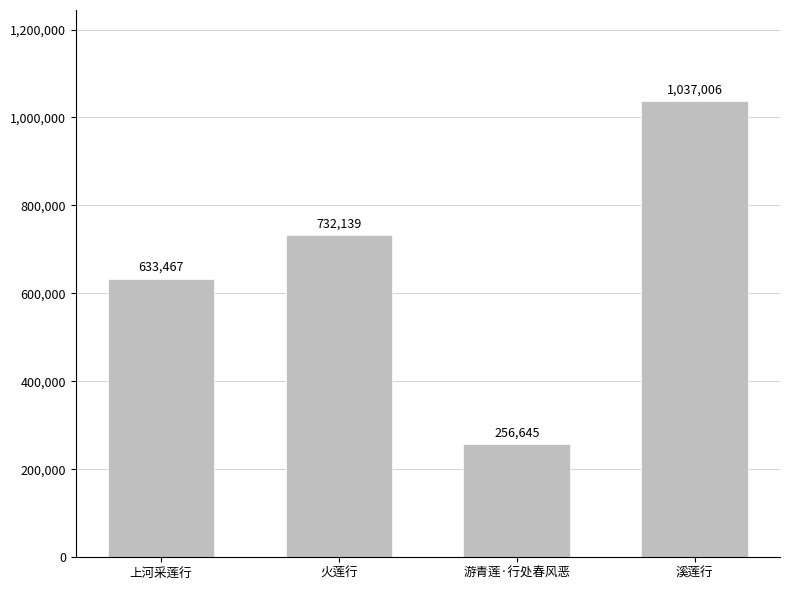

Are the bars grouped side by side (vs. stacked)?

No